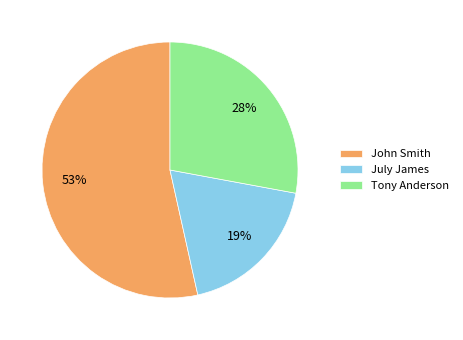

What is the ratio of the value at Tony Anderson to the value at July James?

1.5